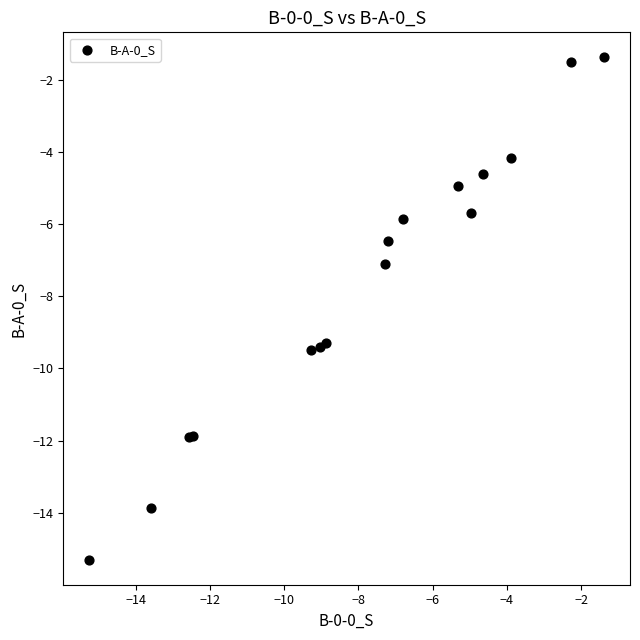

What Y value in the scatter plot is closest to -8?

-7.1